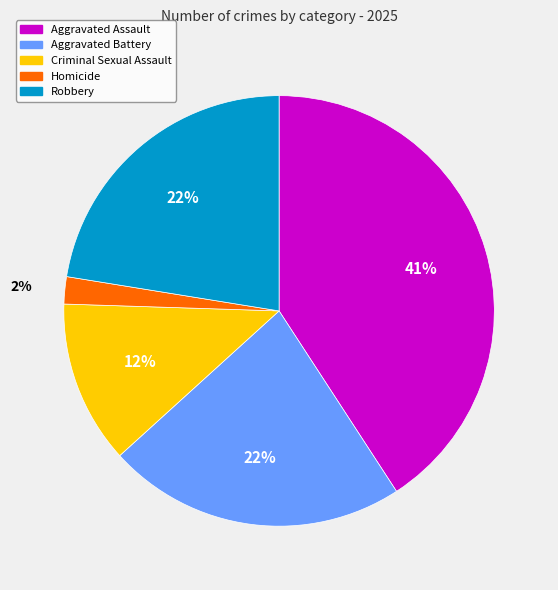

How many slices are in this pie chart?

5